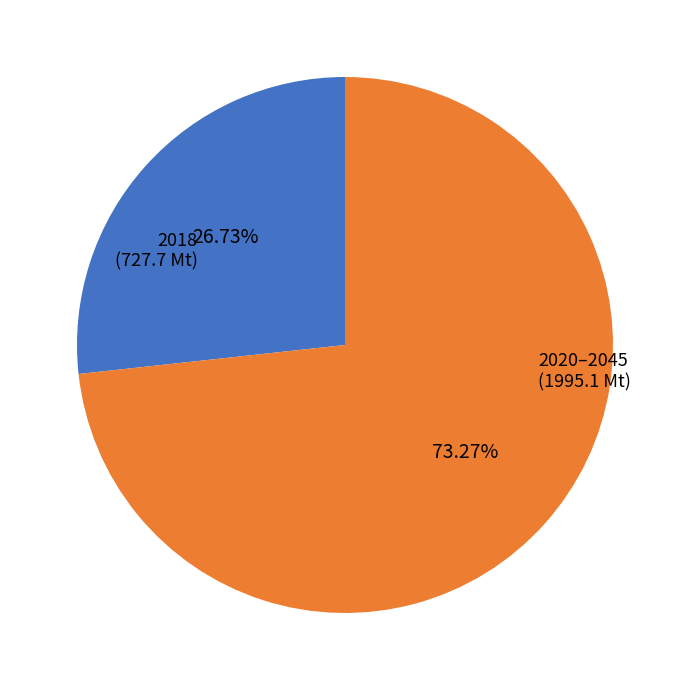

Is the sum of 2020–2045 and 2018 greater than half?

Yes